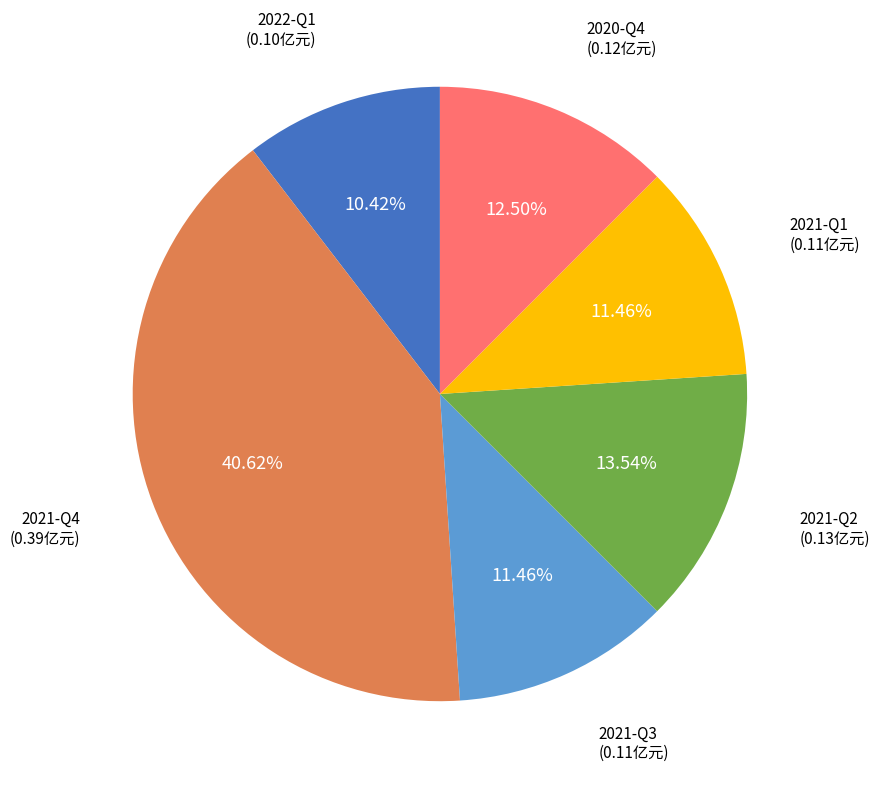

Is there any slice that represents more than half of the pie?

No